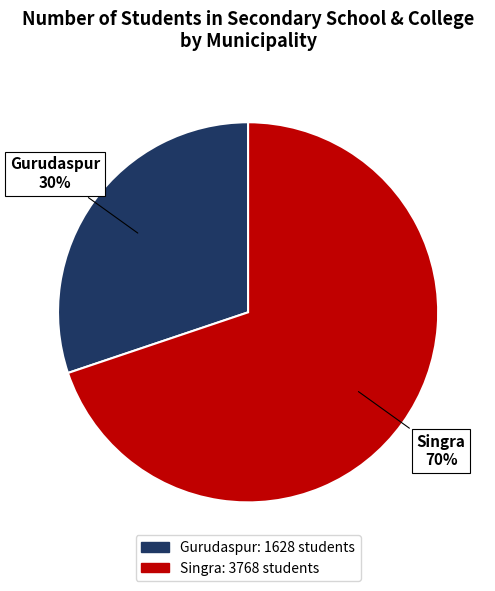

To the nearest percent, what is the difference between the largest and smallest slice percentages?

40%